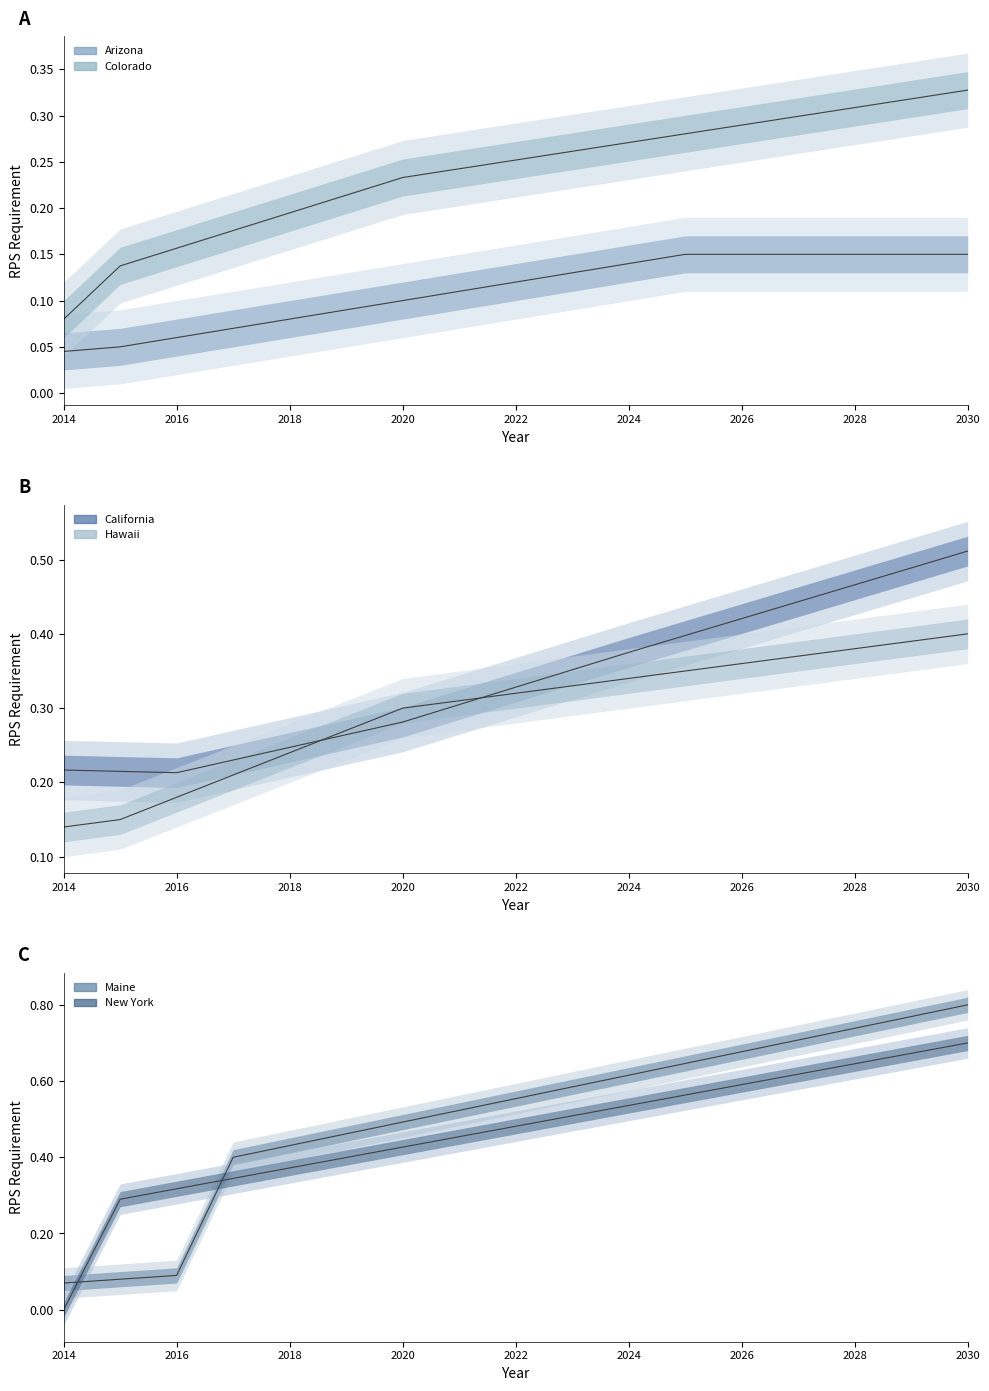

At which label does Hawaii reach its minimum?

2014